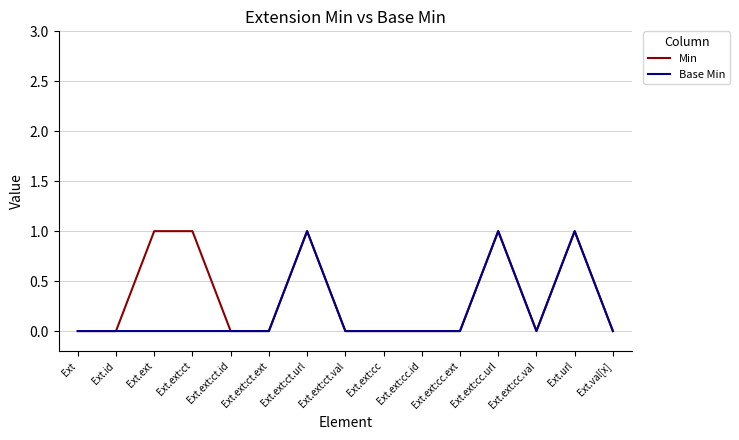

What are all the series names shown in the legend?

Min, Base Min